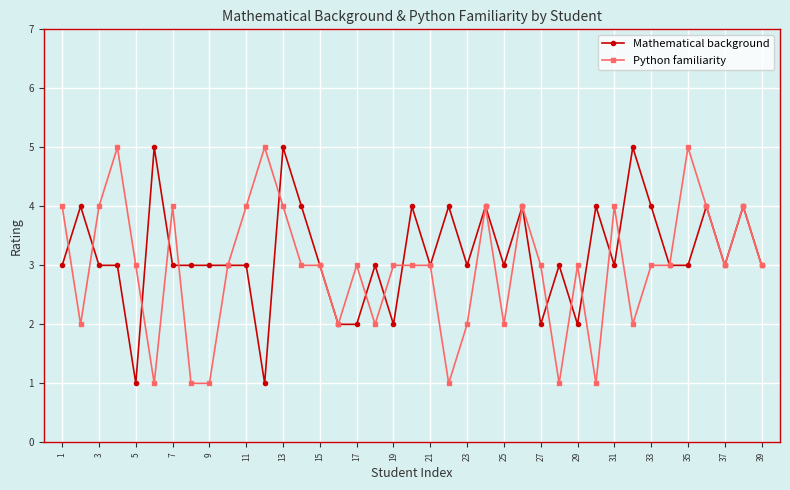

What is the difference between the maximum and minimum values in the Python familiarity series?

4